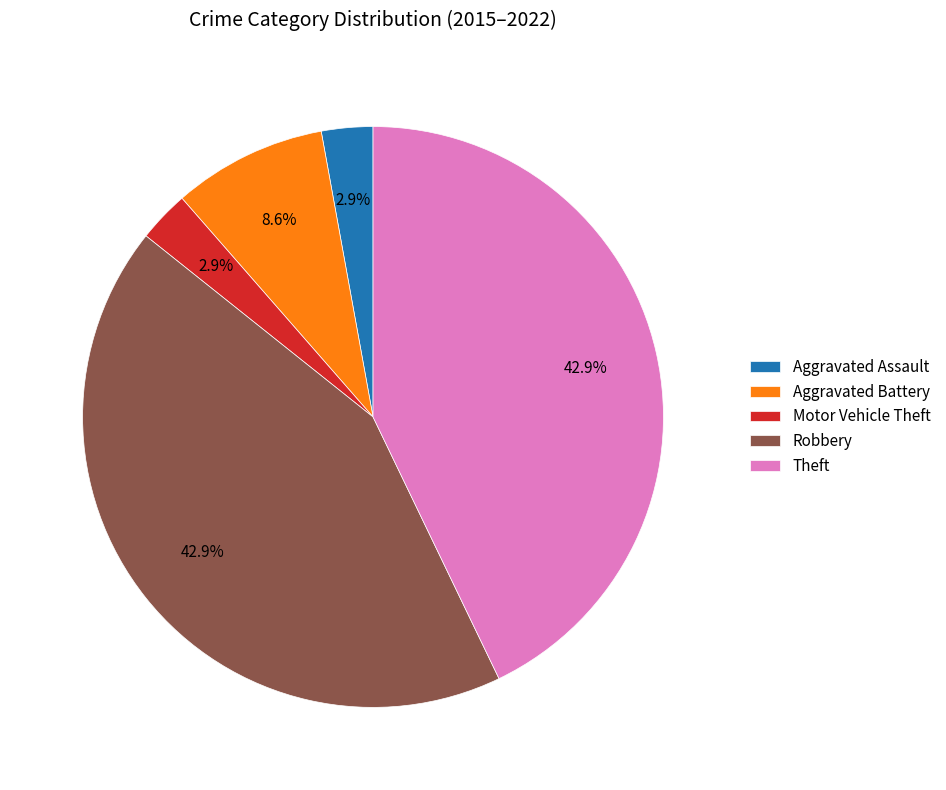

What percentage is the Aggravated Battery slice, to the nearest percent?

9%